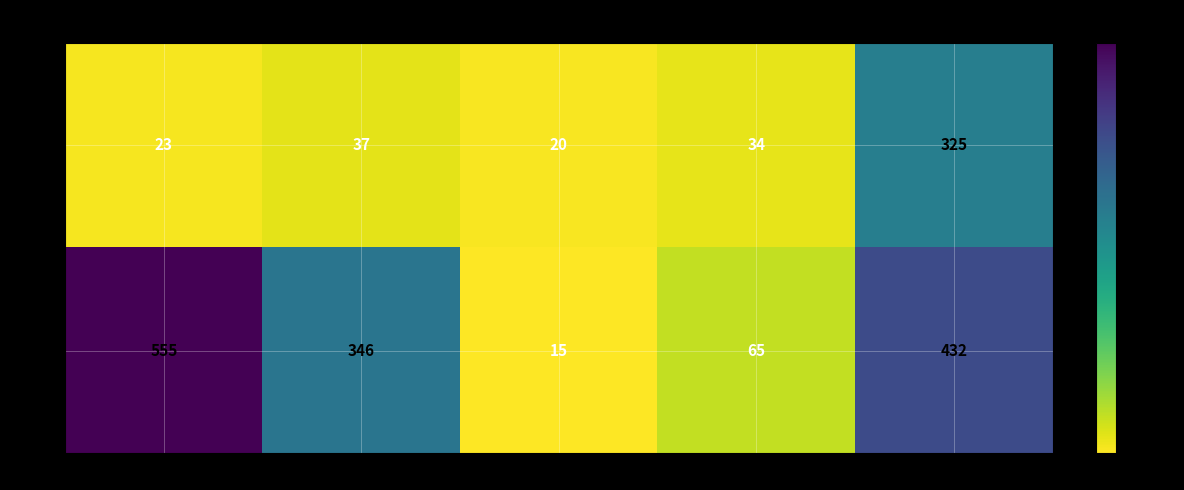

What is the total value across all series at row_4?

757